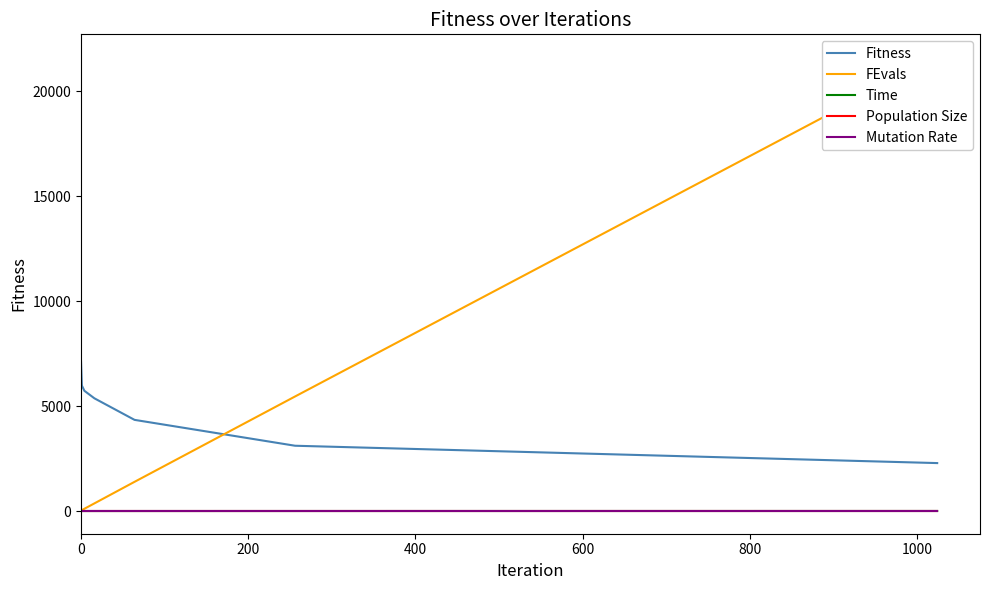

True or false: Fitness and Mutation Rate cross at least once.

False